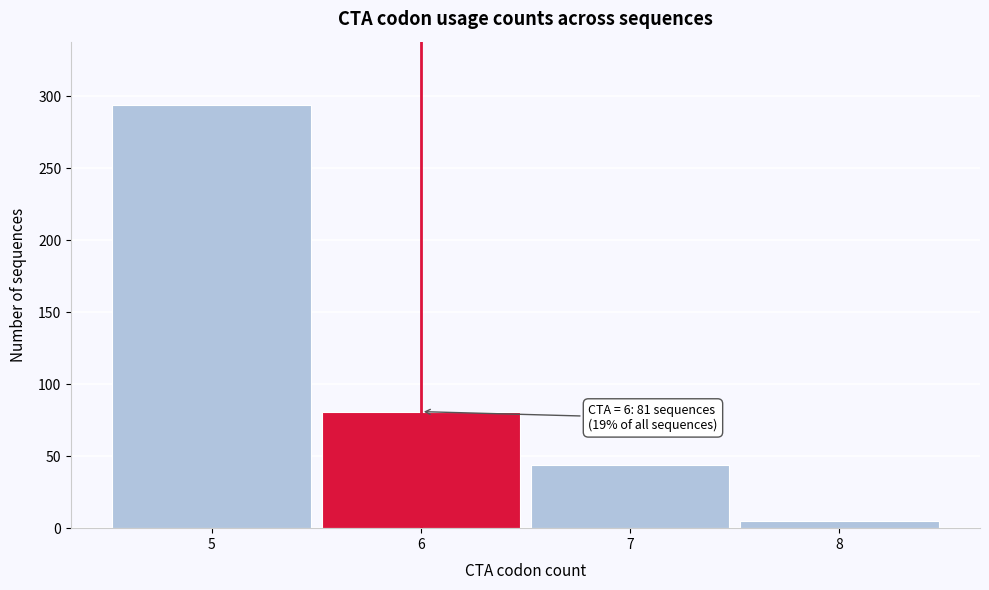

Which range on the x-axis has the tallest bar?

4.5 to 5.5